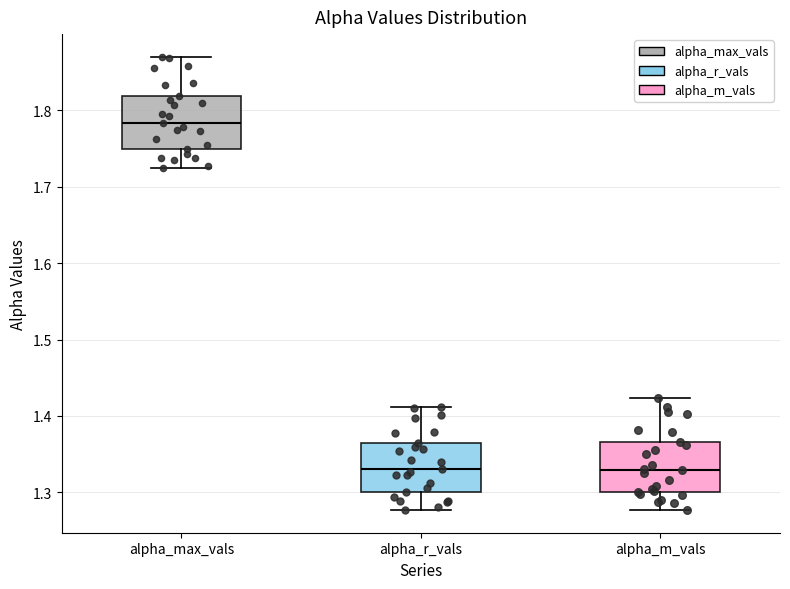

Where does the lower whisker of the box for alpha_r_vals end on the y-axis? The values are not printed on the chart, so give them approximately, as read against the axis.

1.28